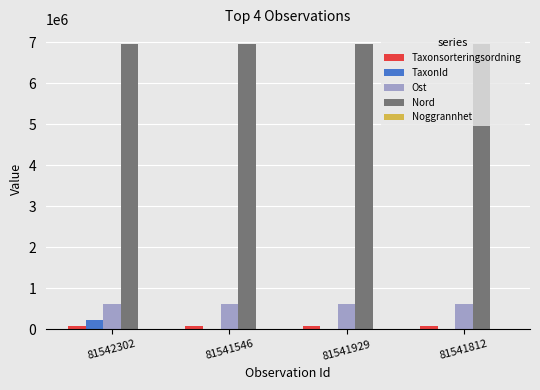

What is the greatest value displayed?

6968525